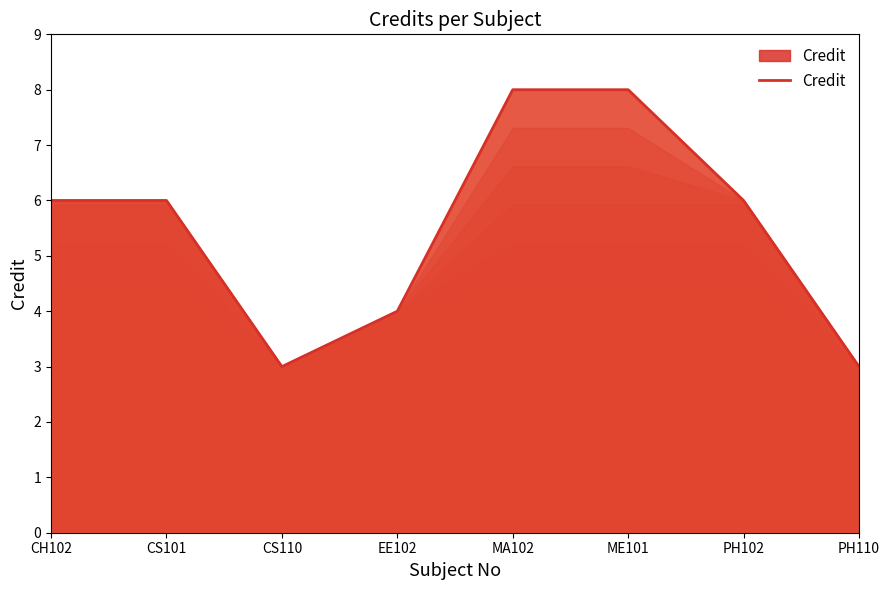

What value does the data have at ME101?

8